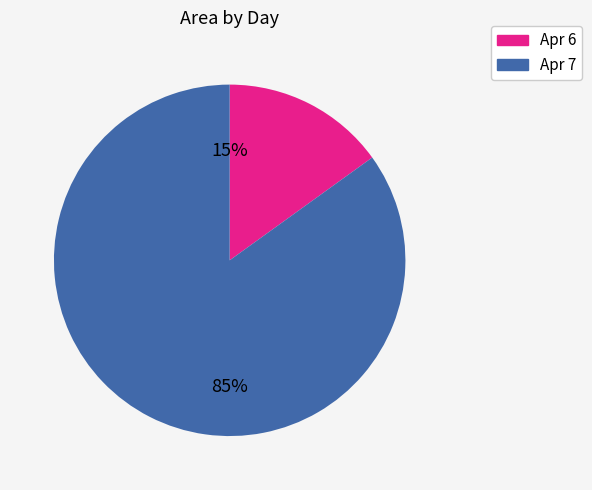

To the nearest percent, what is the difference between the largest and smallest slice percentages?

70%